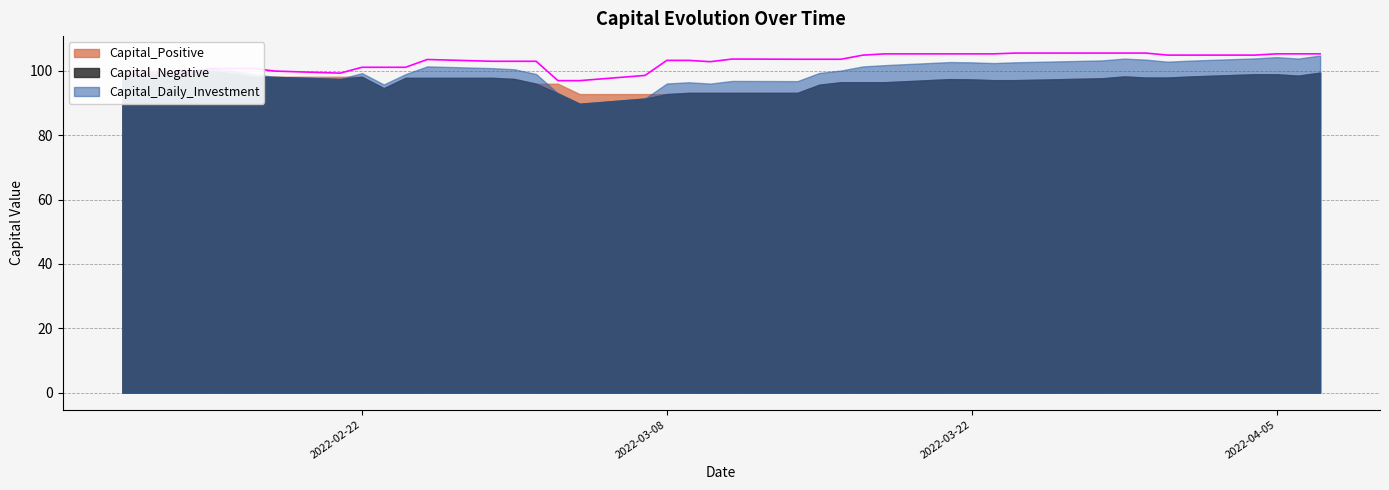

Where is the first local maximum for Capital_Daily_Investment?

2022-02-15